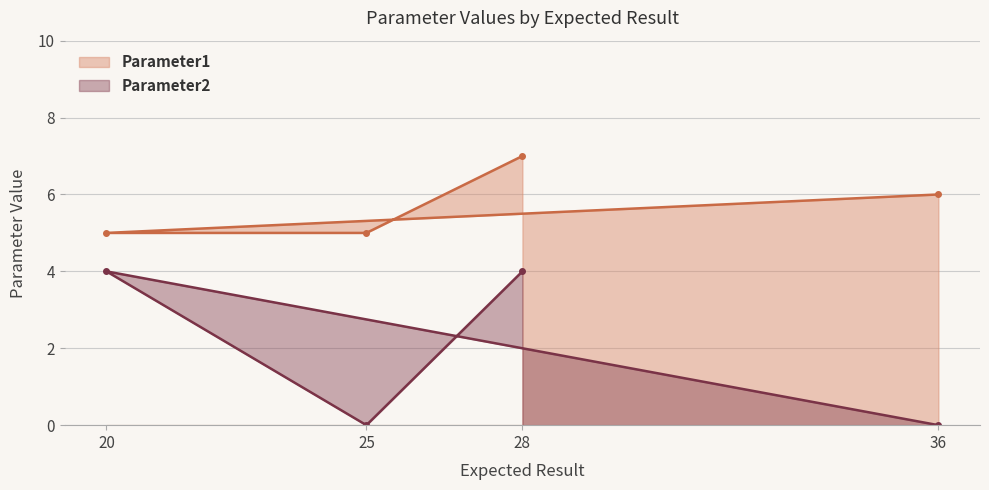

What are all the series names shown in the legend?

Parameter1, Parameter2